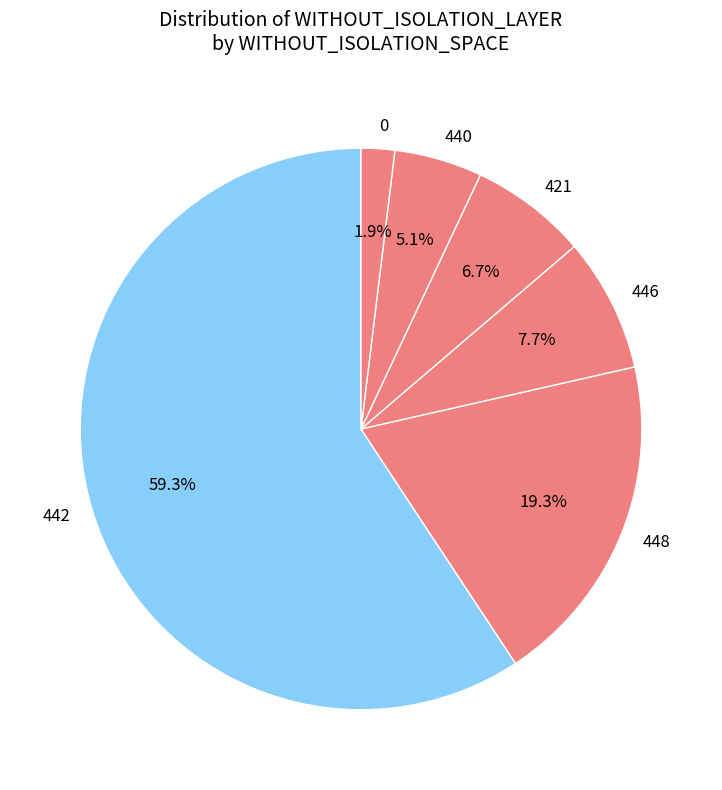

Is it true that 442 is 6% of the pie?

False